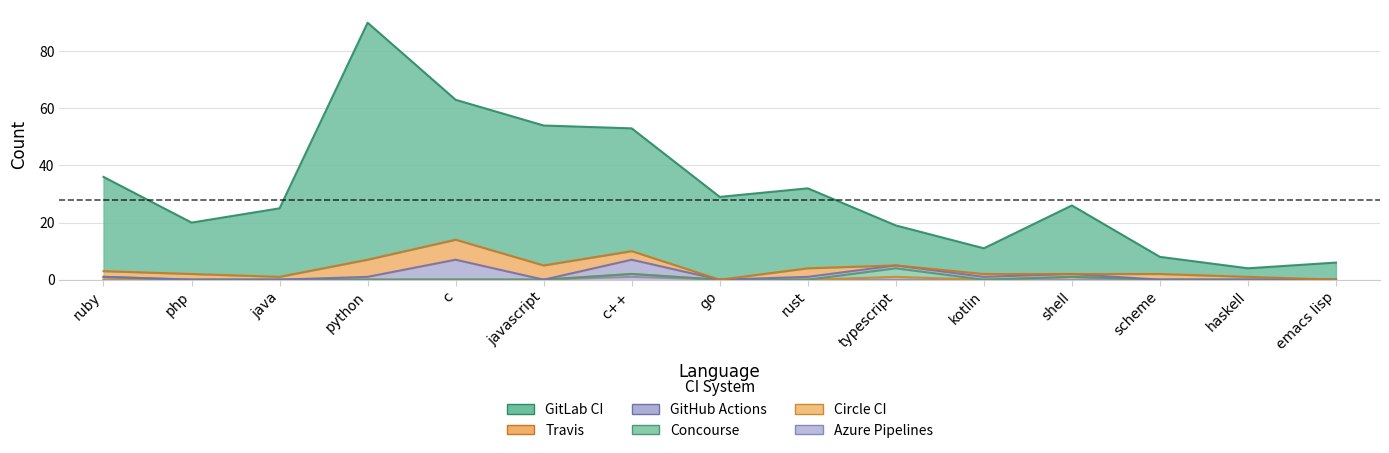

Reading left to right, extract all data points from this chart.

GitLab CI: ruby=33	php=18	java=24	python=83	c=49	javascript=49	c++=43	go=29	rust=28	typescript=14	kotlin=9	shell=24	scheme=6	haskell=3	emacs lisp=6
Travis: ruby=2	php=2	java=1	python=6	c=7	javascript=5	c++=3	go=0	rust=3	typescript=0	kotlin=1	shell=0	scheme=2	haskell=1	emacs lisp=0
GitHub Actions: ruby=0	php=0	java=0	python=1	c=7	javascript=0	c++=5	go=0	rust=1	typescript=1	kotlin=1	shell=1	scheme=0	haskell=0	emacs lisp=0
Concourse: ruby=1	php=0	java=0	python=0	c=0	javascript=0	c++=0	go=0	rust=0	typescript=3	kotlin=0	shell=0	scheme=0	haskell=0	emacs lisp=0
Circle CI: ruby=0	php=0	java=0	python=0	c=0	javascript=0	c++=1	go=0	rust=0	typescript=1	kotlin=0	shell=1	scheme=0	haskell=0	emacs lisp=0
Azure Pipelines: ruby=0	php=0	java=0	python=0	c=0	javascript=0	c++=1	go=0	rust=0	typescript=0	kotlin=0	shell=0	scheme=0	haskell=0	emacs lisp=0